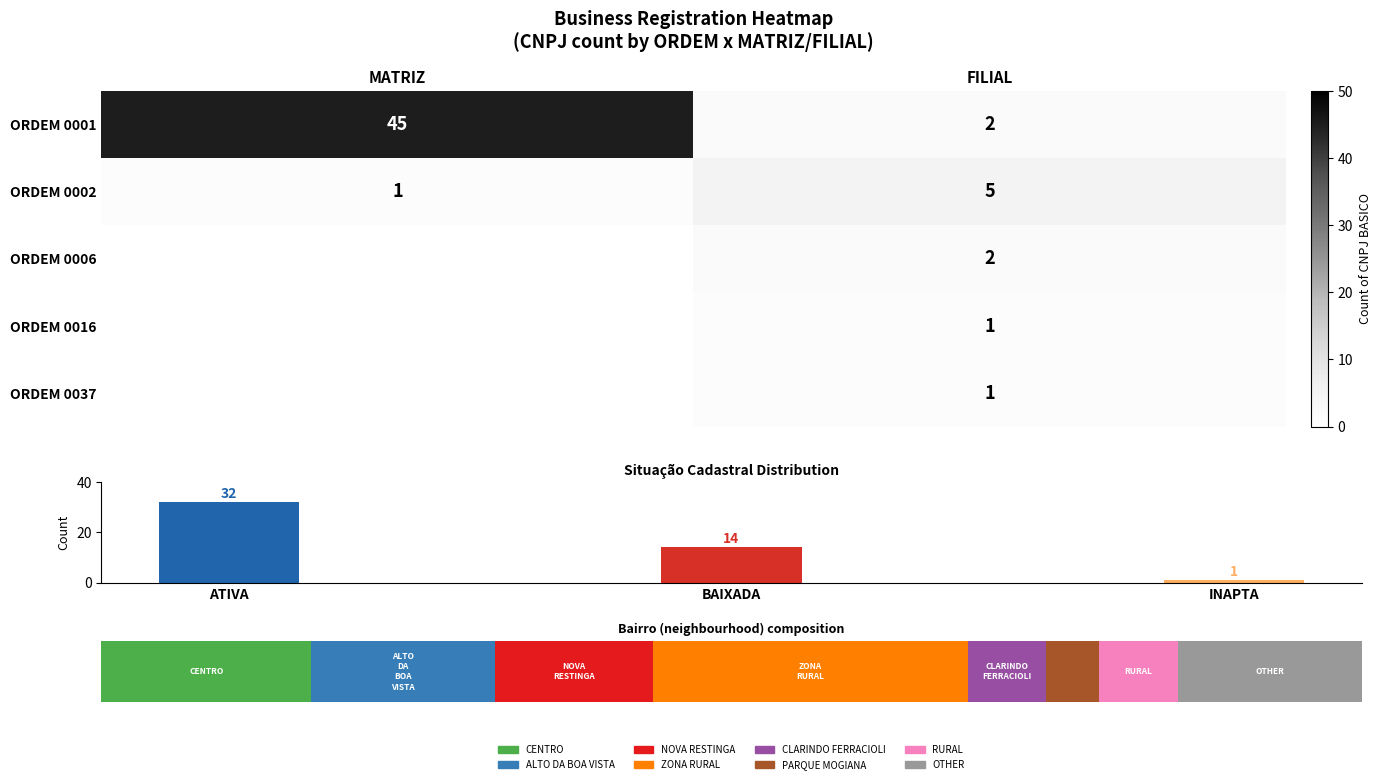

At MATRIZ, list the series in order from largest to smallest.

ORDEM 0001, ORDEM 0002, ORDEM 0006, ORDEM 0016, ORDEM 0037